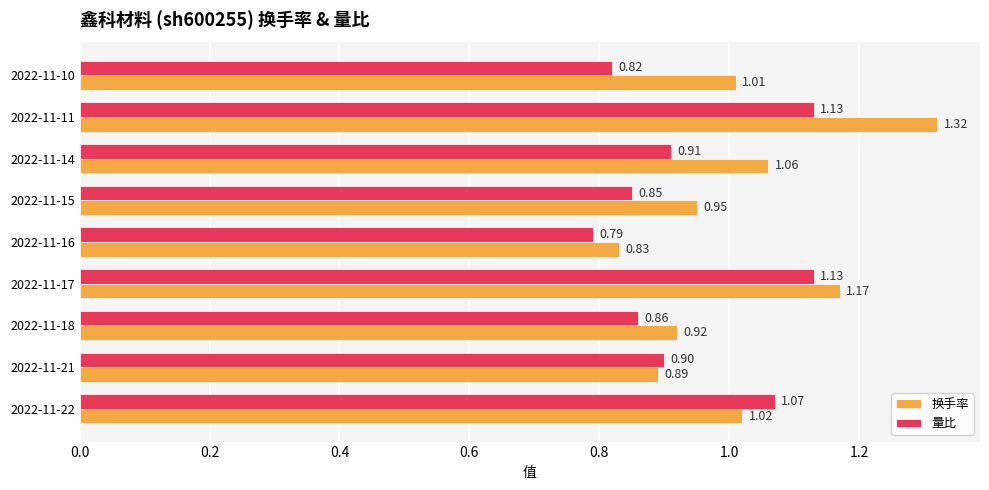

How many data points in 换手率 are less than 1?

4